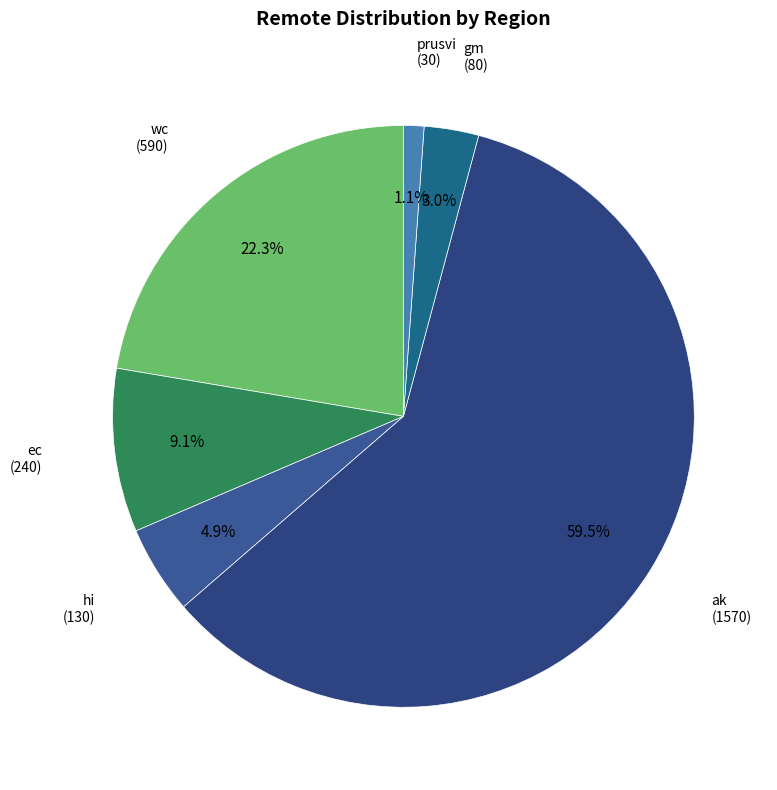

How many segments does this pie chart have?

6